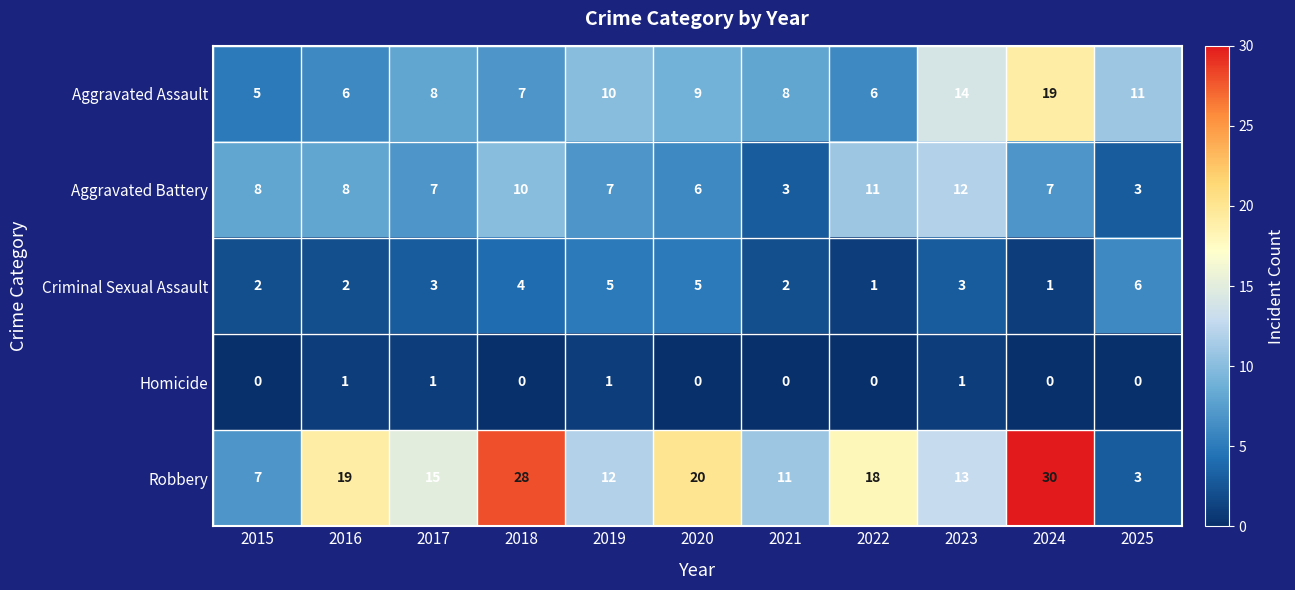

How many distinct data groups are displayed?

5